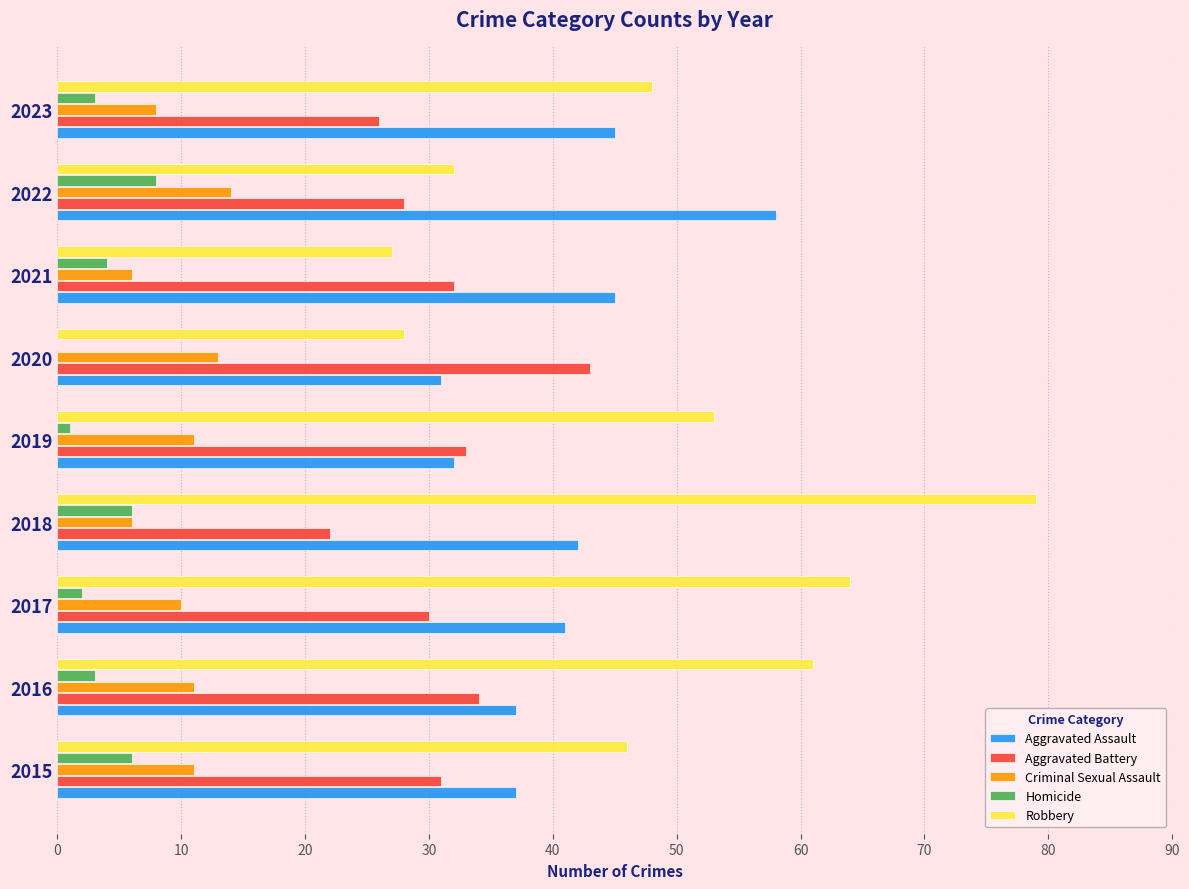

Which series has the largest total across all categories?

Robbery